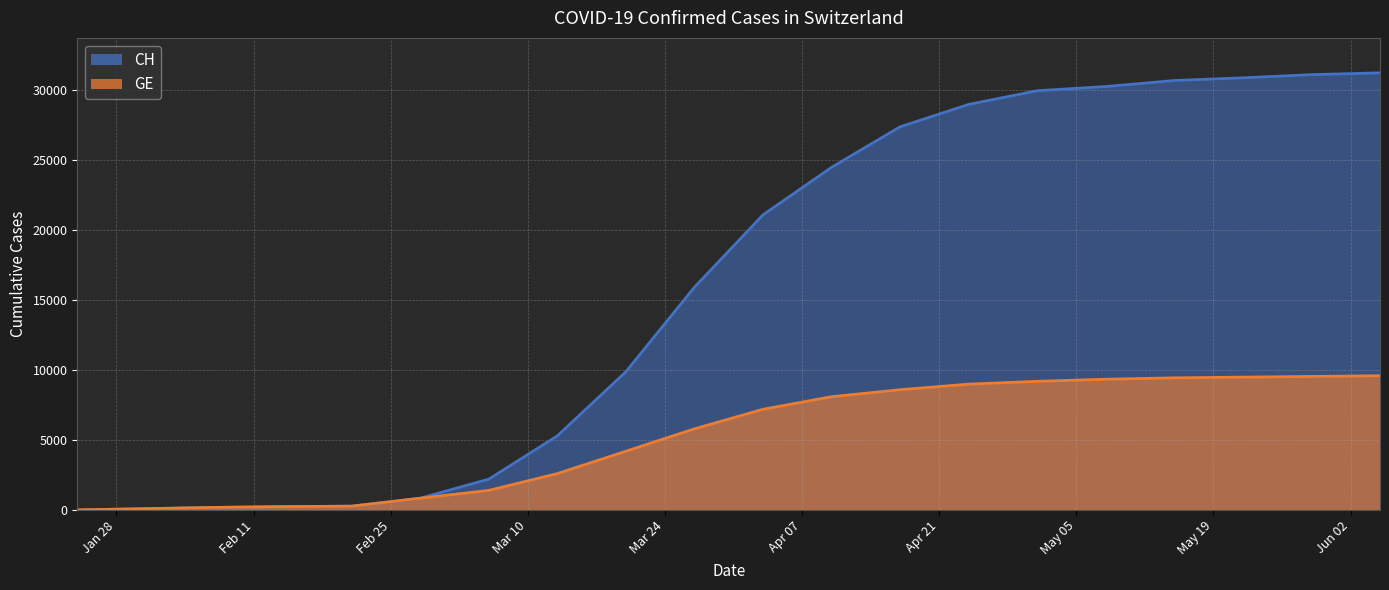

True or false: GE has more than 1 interior local peaks.

False